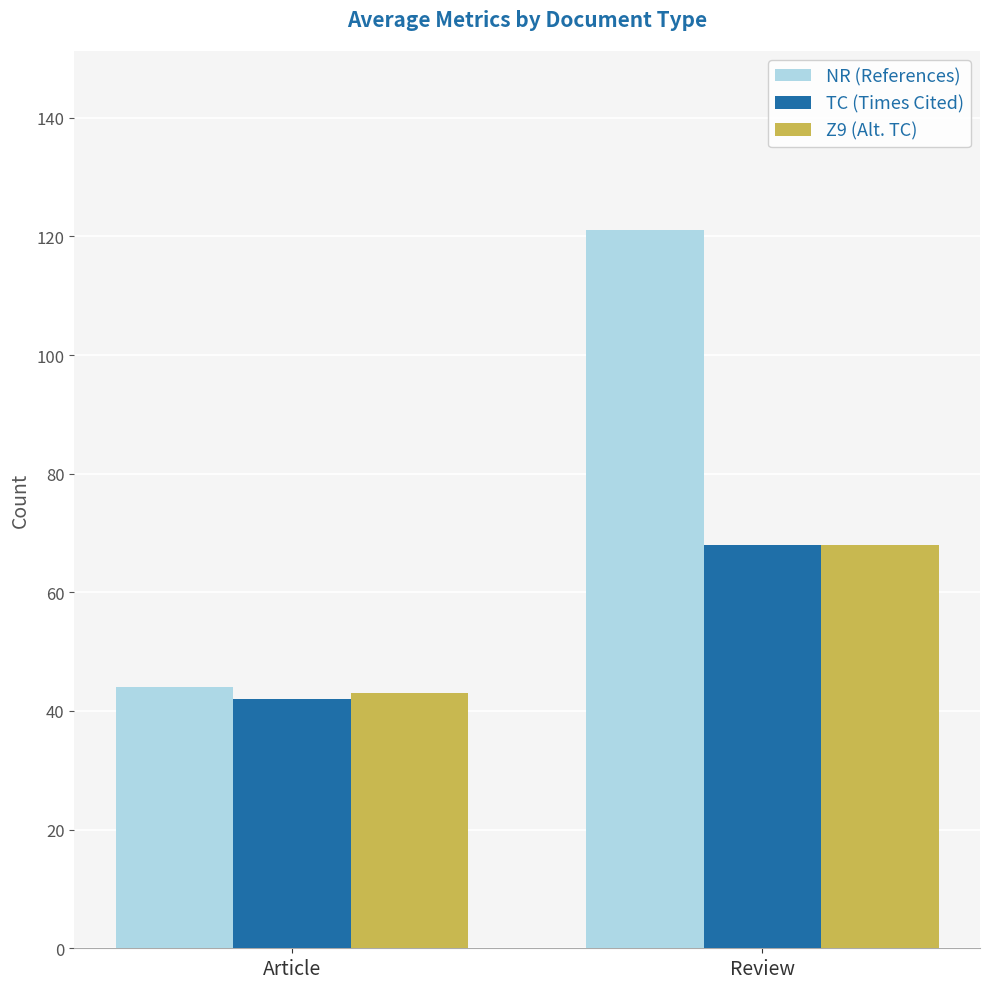

What is the label of the 2nd bar from the right?

Article